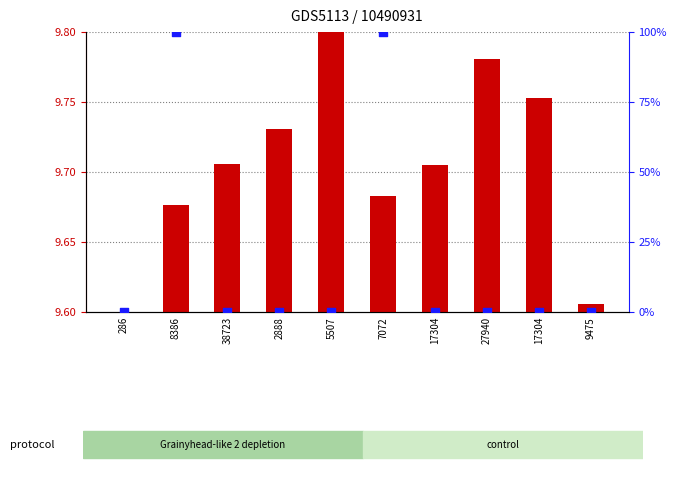

What are all the series names shown in the legend?

transformed count, percentile rank within the sample